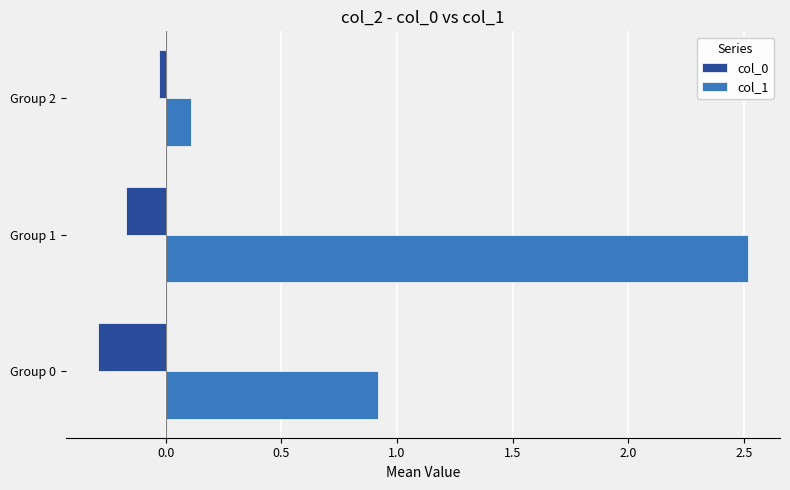

What is the minimum value shown in the chart?

-0.3